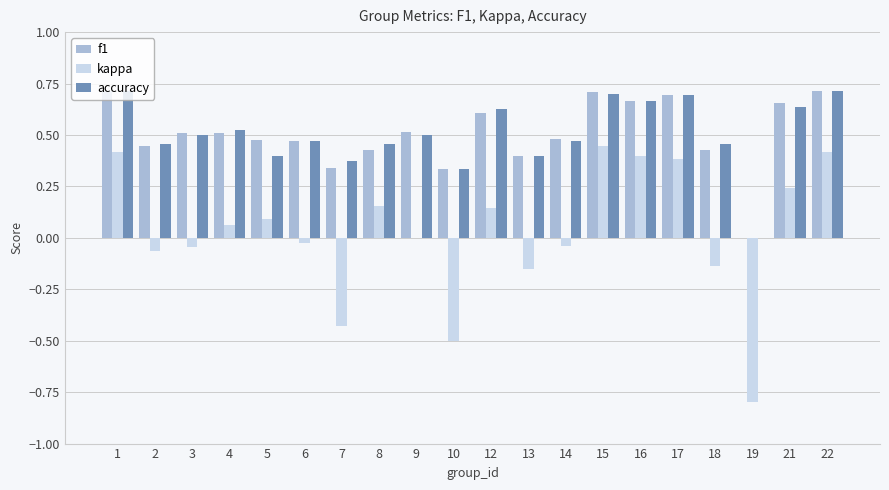

What is the sum of the accuracy values at 10 and 18?

0.8